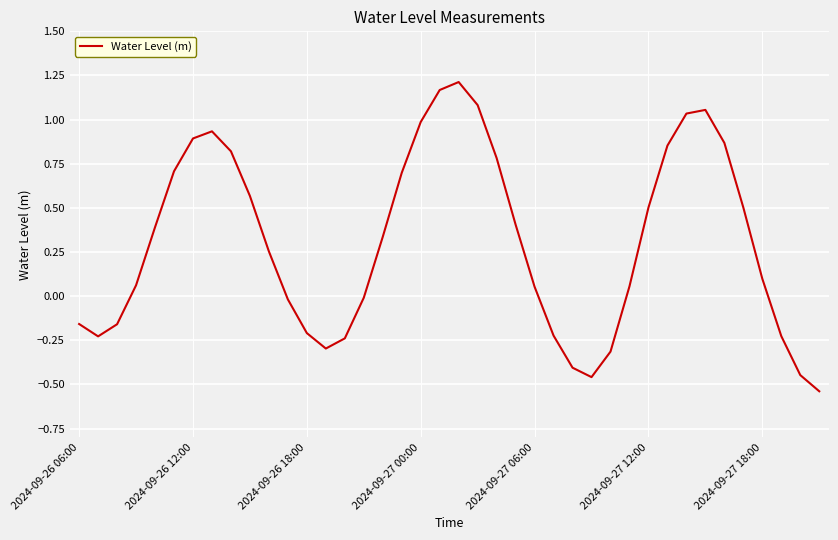

How many distinct data groups are displayed?

1